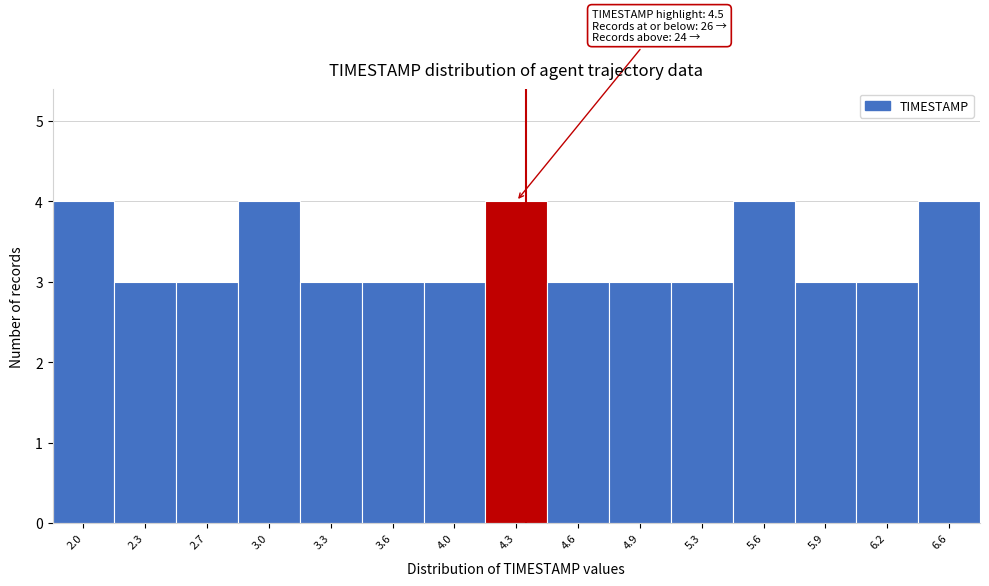

Reading right to left, extract all data points from this chart.

4	3	3	4	3	3	3	4	3	3	3	4	3	3	4